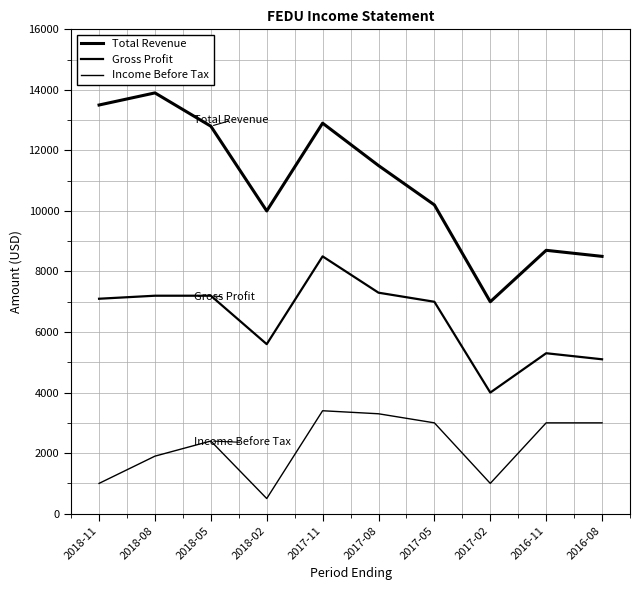

What is the average value of the Income Before Tax series?

2250